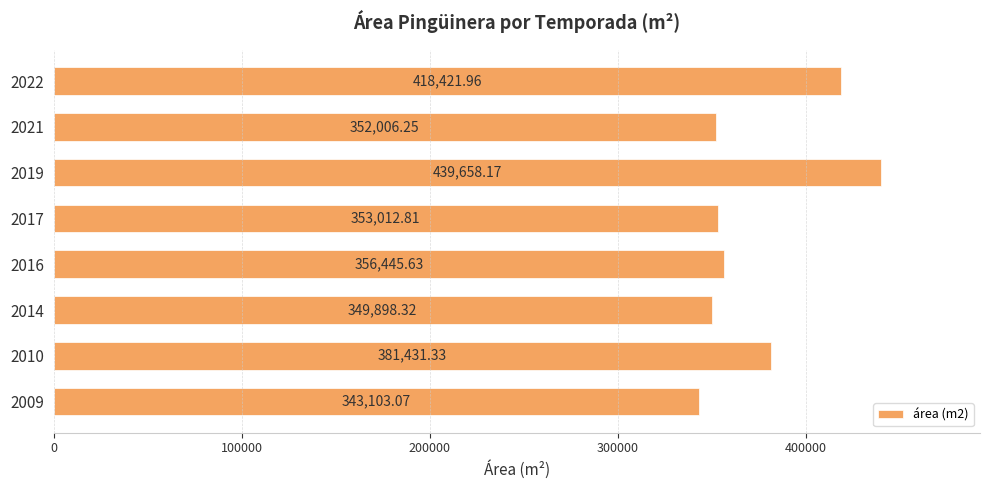

Count the number of values greater than 356445.

4